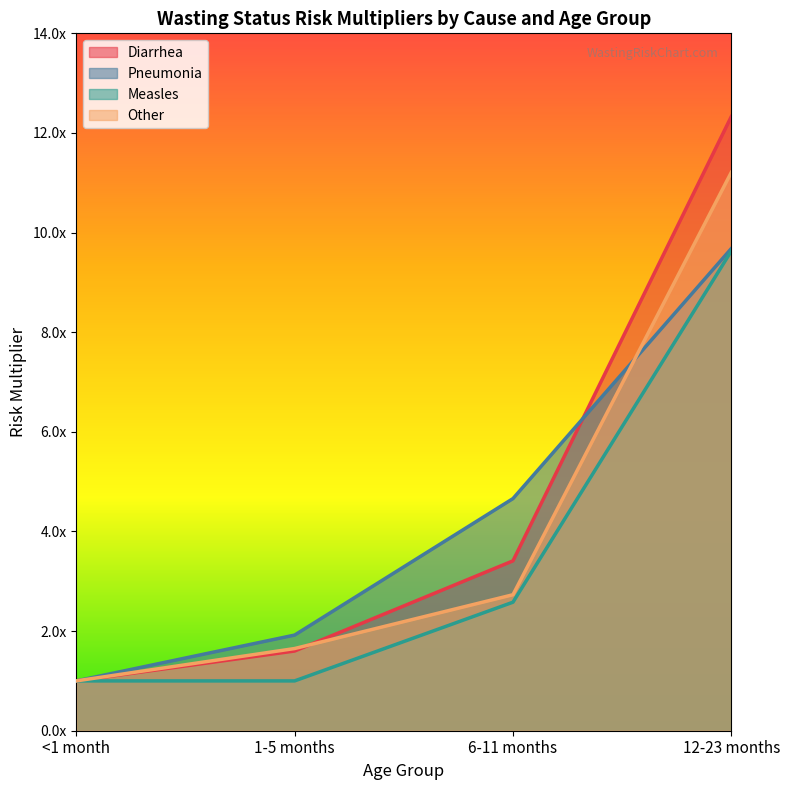

Reading left to right, extract all data points from this chart.

Diarrhea: <1 month=1.0	1-5 months=1.6	6-11 months=3.4	12-23 months=12.3
Pneumonia: <1 month=1.0	1-5 months=1.9	6-11 months=4.7	12-23 months=9.7
Measles: <1 month=1.0	1-5 months=1.0	6-11 months=2.6	12-23 months=9.6
Other: <1 month=1.0	1-5 months=1.6	6-11 months=2.7	12-23 months=11.2